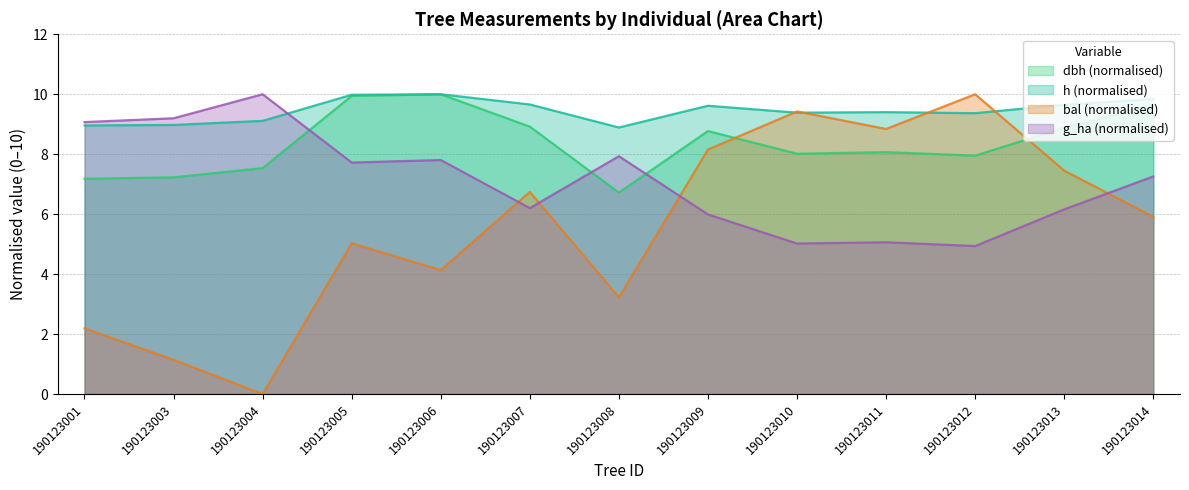

What are all the series names shown in the legend?

dbh (normalised), h (normalised), bal (normalised), g_ha (normalised)